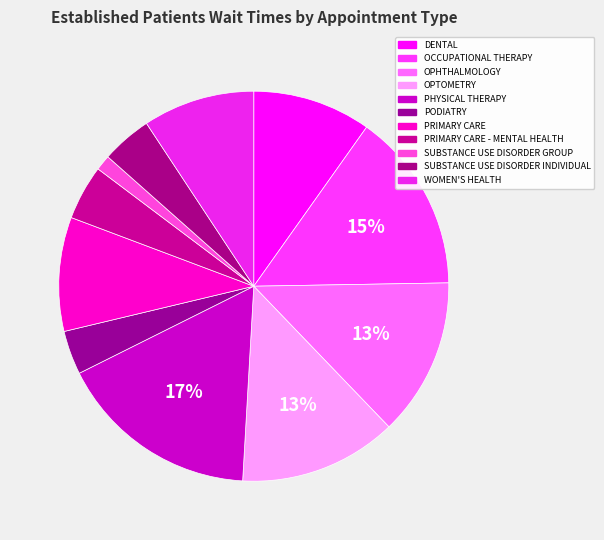

Is SUBSTANCE USE DISORDER INDIVIDUAL the majority of the pie?

No